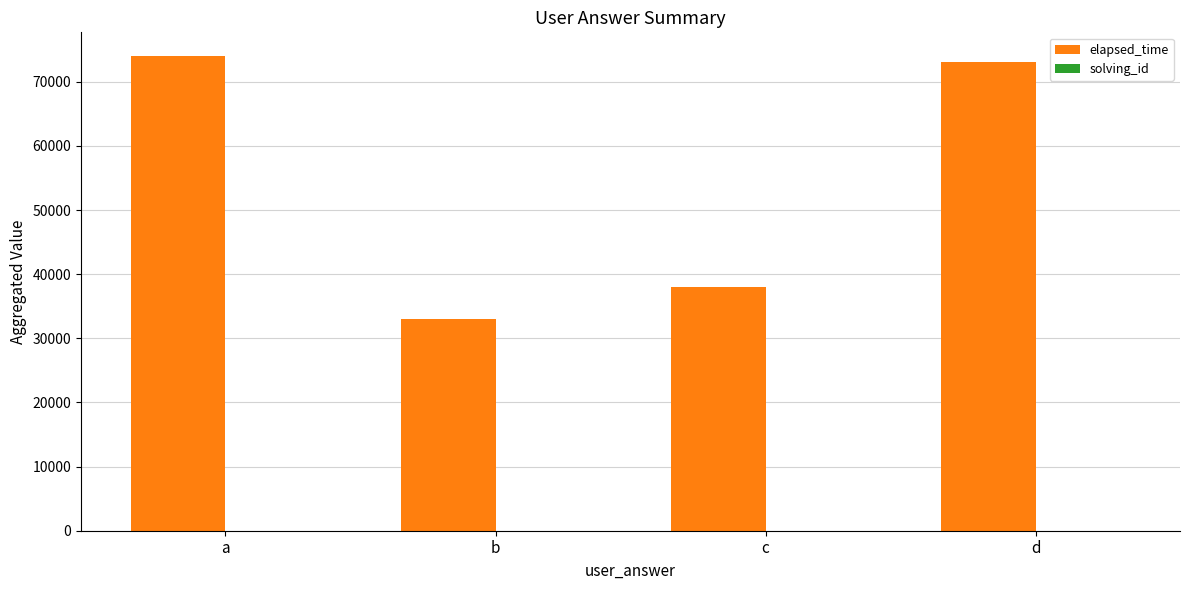

Which series changed the most between c and d?

elapsed_time